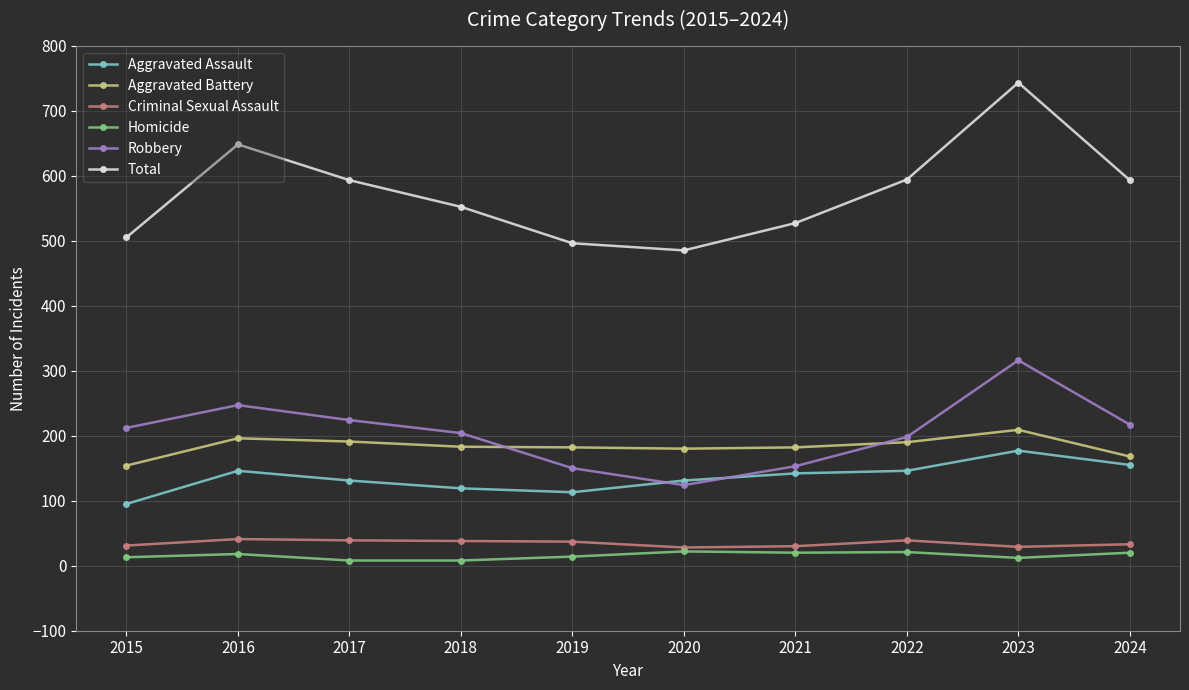

How many interior local valleys does the Robbery series have?

1